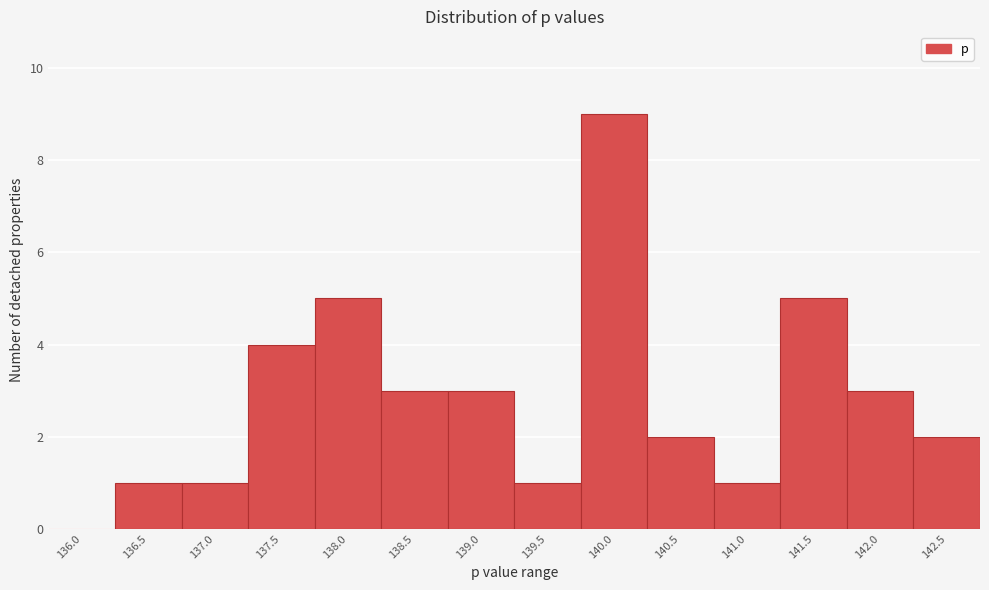

Reading right to left, extract all data points from this chart.

142.5=2	142.0=3	141.5=5	141.0=1	140.5=2	140.0=9	139.5=1	139.0=3	138.5=3	138.0=5	137.5=4	137.0=1	136.5=1	136.0=0